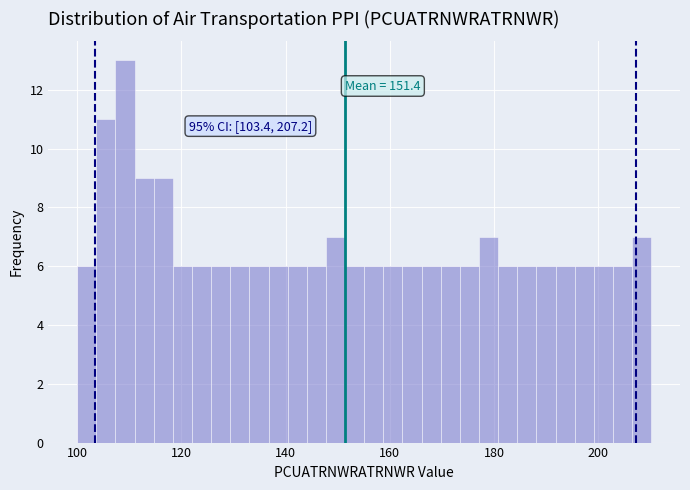

Around what value on the x-axis is the tallest bar? Give the approximate position of its centre, as read against the axis.

110